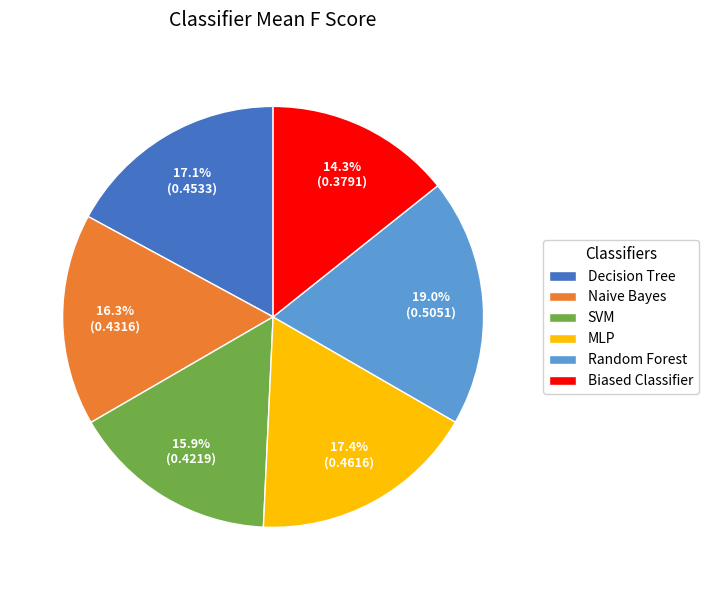

The SVM slice represents 29% of the pie. True or false?

False